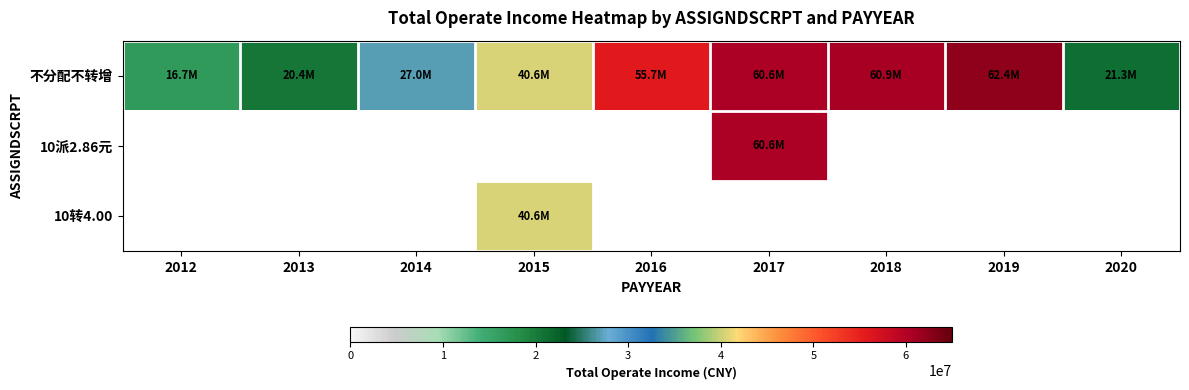

At how many categories does at least one series exceed 55096478?

4